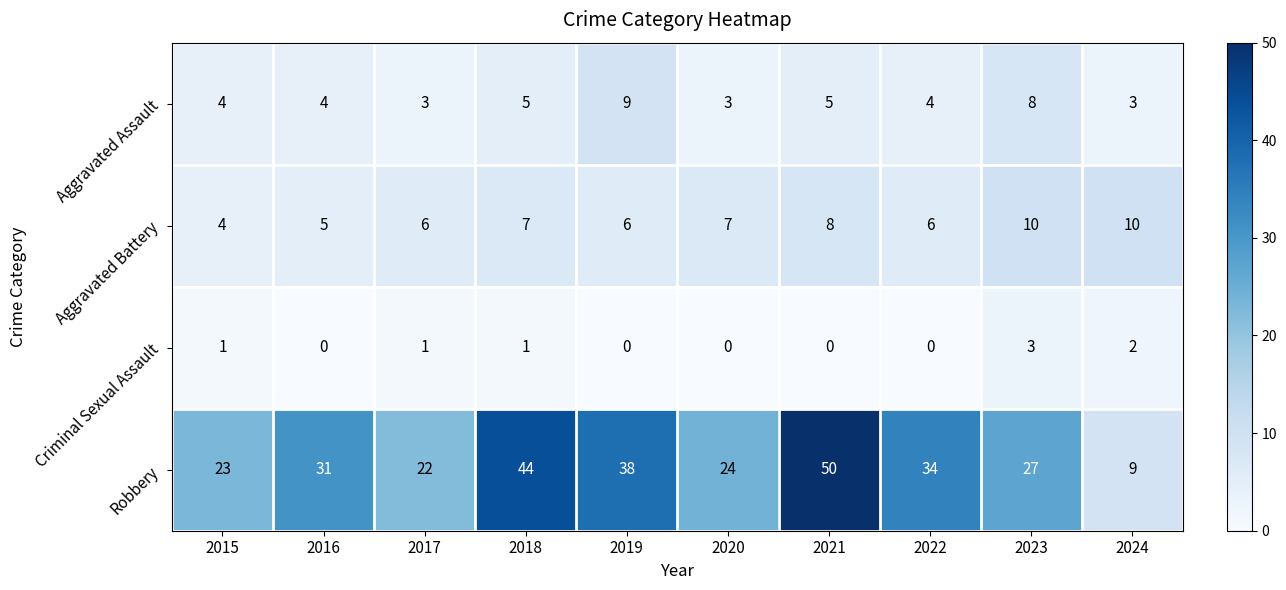

Which series has the largest total across all categories?

Robbery